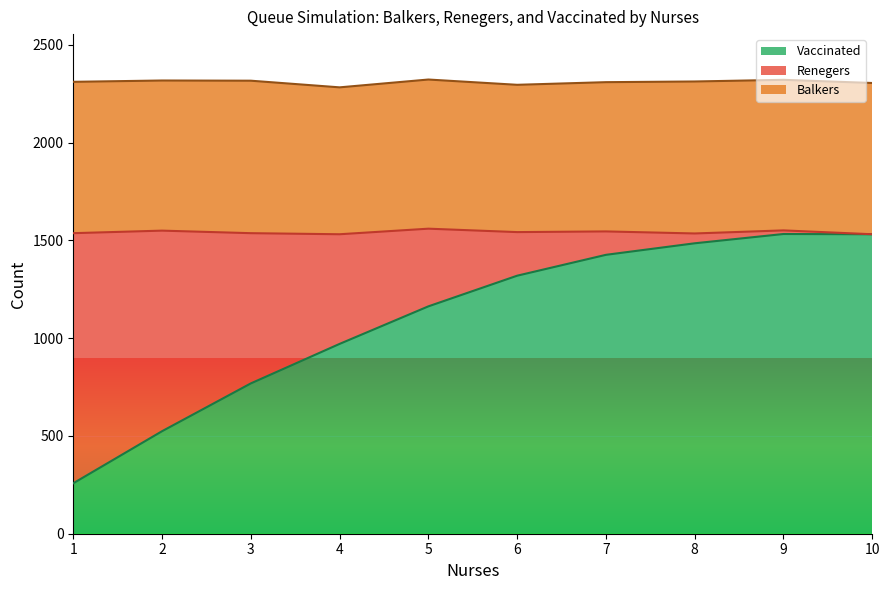

What is the sum of the Renegers values at 6 and 4?

823